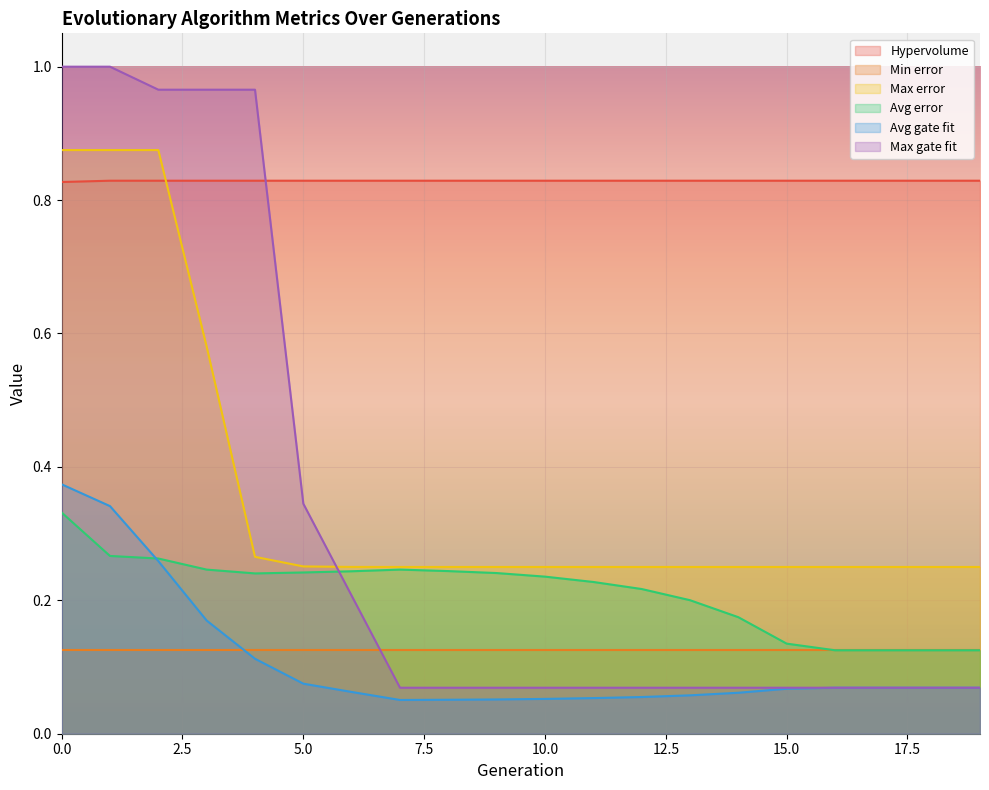

What is the difference between the highest and lowest values at 18?

0.8